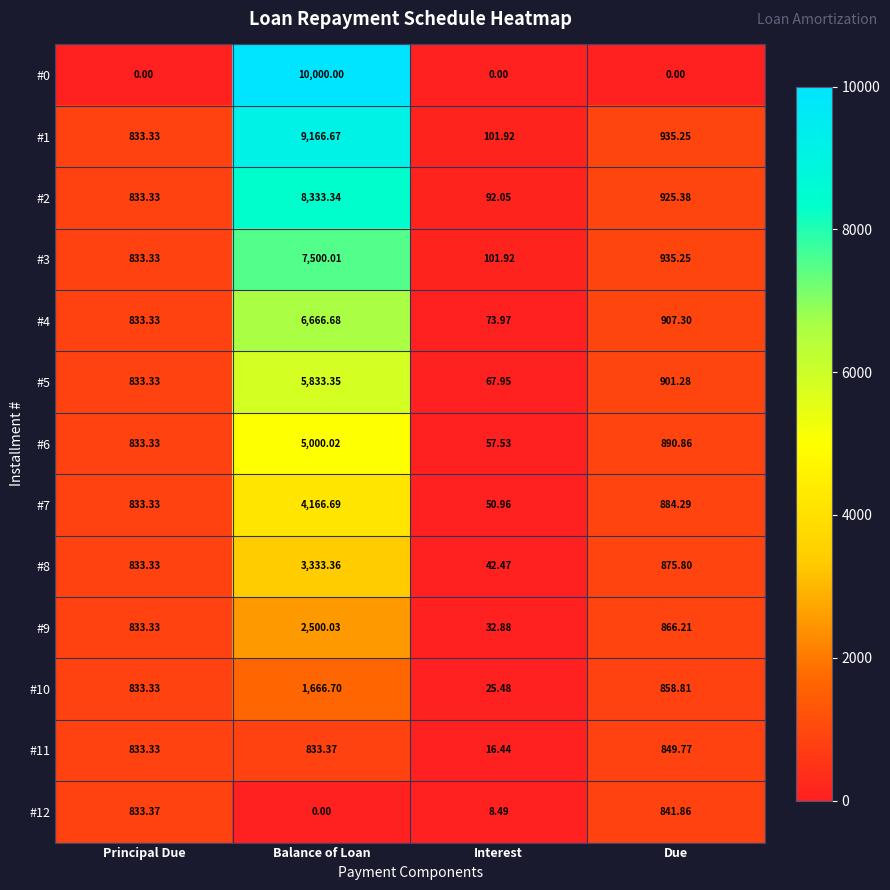

At how many categories does at least one series exceed 5318?

1